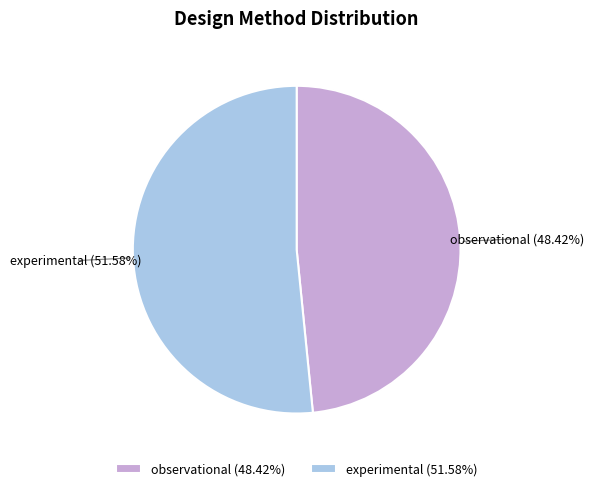

Between observational and experimental, which is larger?

experimental